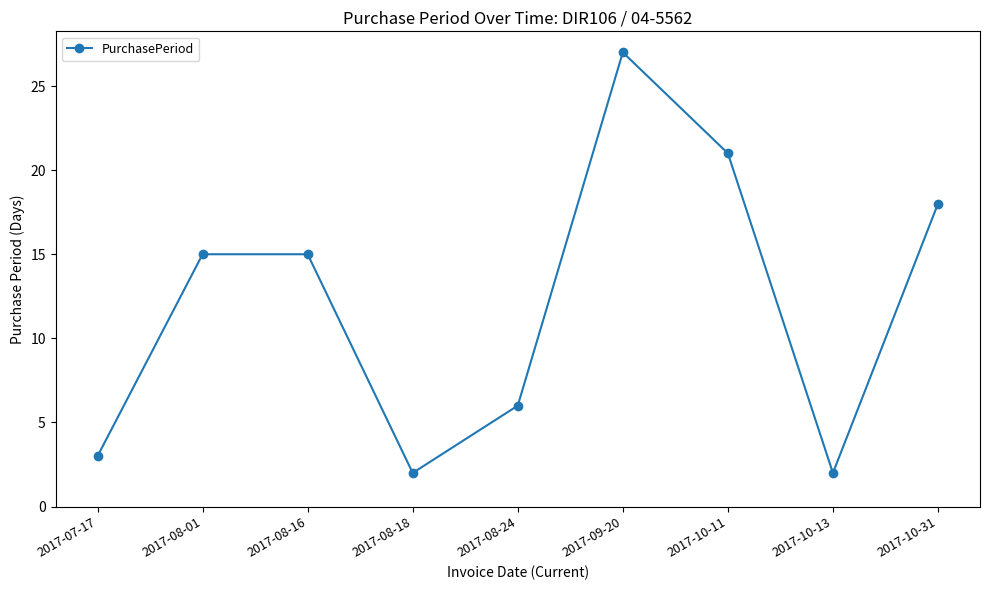

Reading left to right, list all the values displayed in this chart.

3	15	15	2	6	27	21	2	18